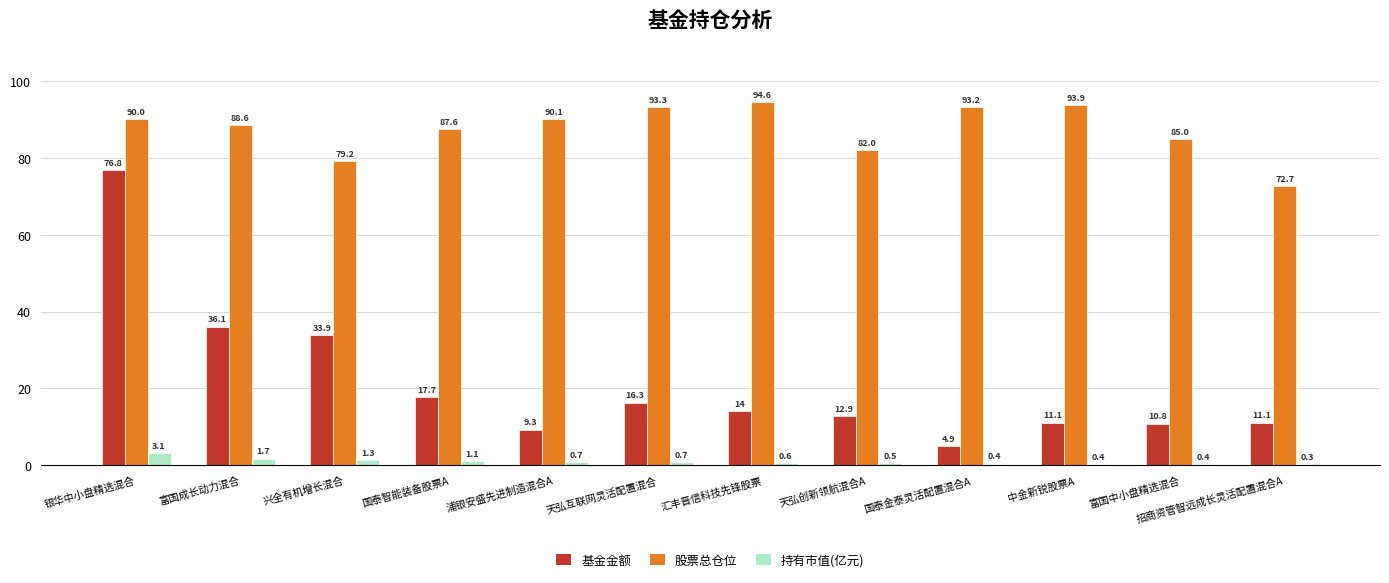

How many bars are there in each group?

3